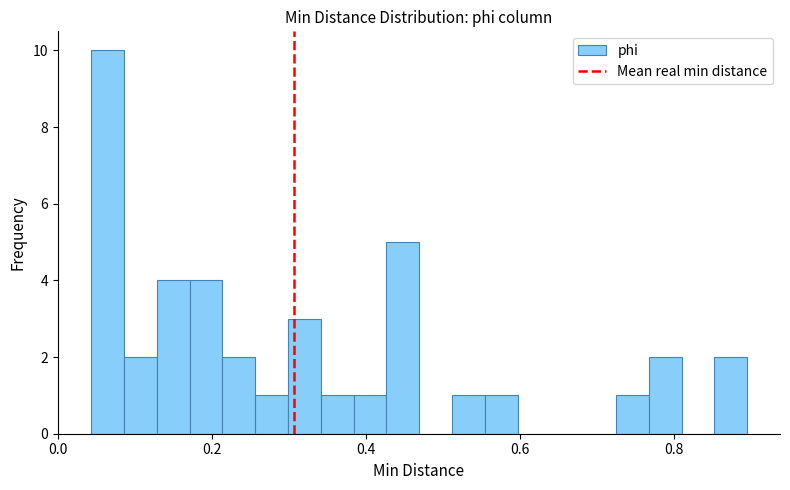

Read against the x-axis, roughly where is the centre of the tallest bar?

0.06